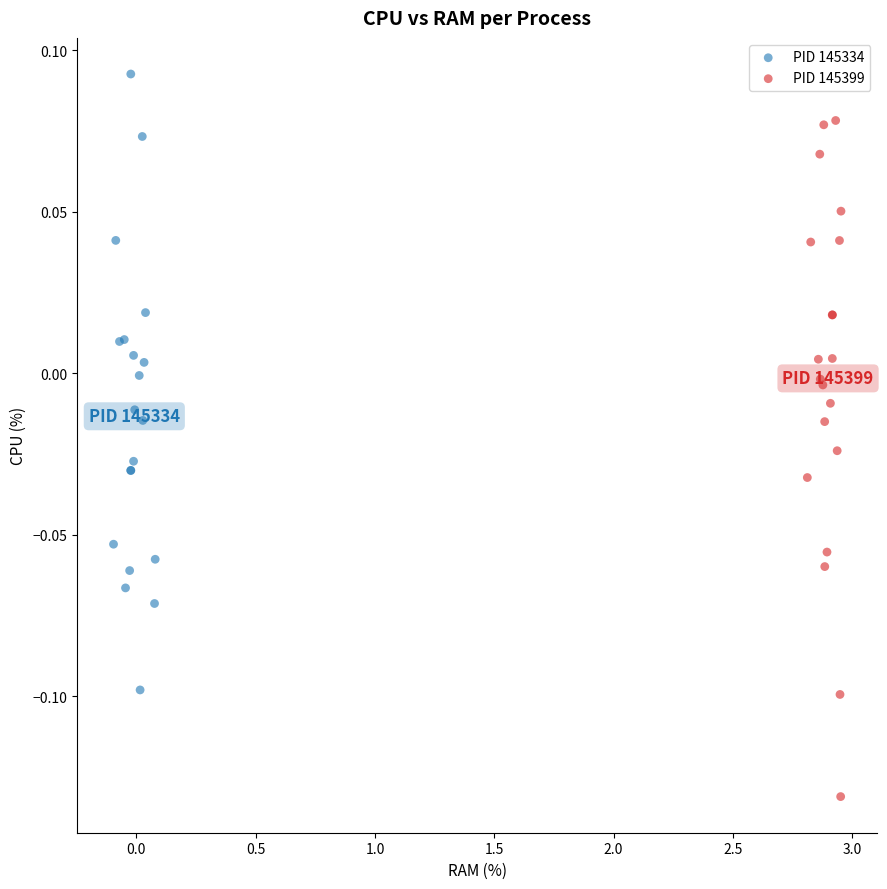

Which series contains the lowest Y value?

PID 145399